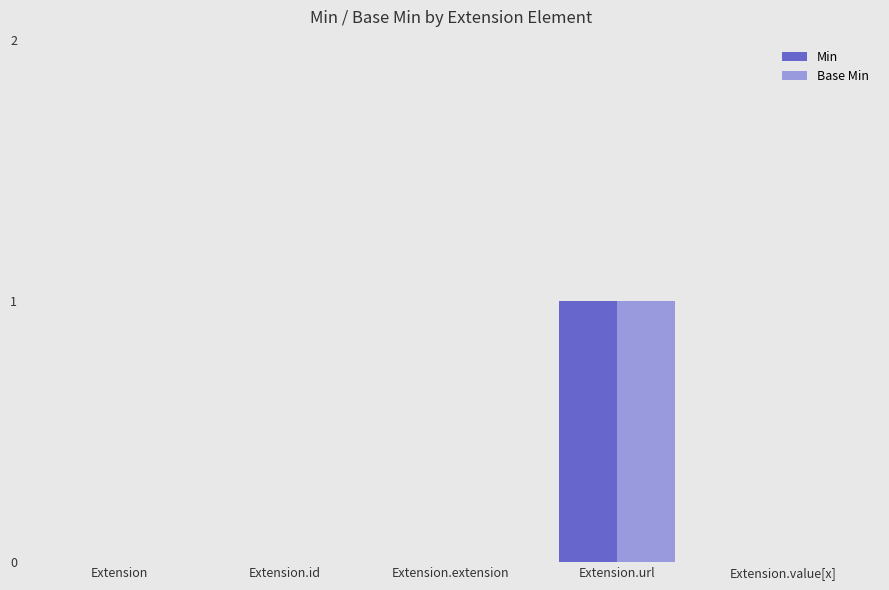

At which category is the sum across all series the highest?

Extension.url